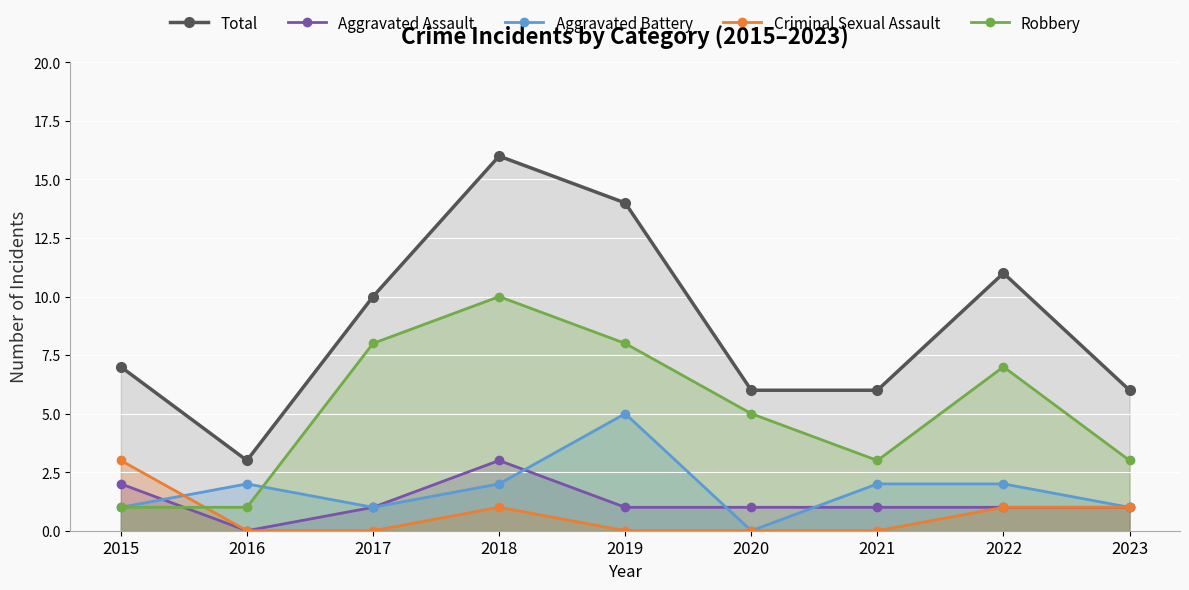

Reading left to right, list all the values displayed in this chart.

Total: 2015=7	2016=3	2017=10	2018=16	2019=14	2020=6	2021=6	2022=11	2023=6
Aggravated Assault: 2015=2	2016=0	2017=1	2018=3	2019=1	2020=1	2021=1	2022=1	2023=1
Aggravated Battery: 2015=1	2016=2	2017=1	2018=2	2019=5	2020=0	2021=2	2022=2	2023=1
Criminal Sexual Assault: 2015=3	2016=0	2017=0	2018=1	2019=0	2020=0	2021=0	2022=1	2023=1
Robbery: 2015=1	2016=1	2017=8	2018=10	2019=8	2020=5	2021=3	2022=7	2023=3